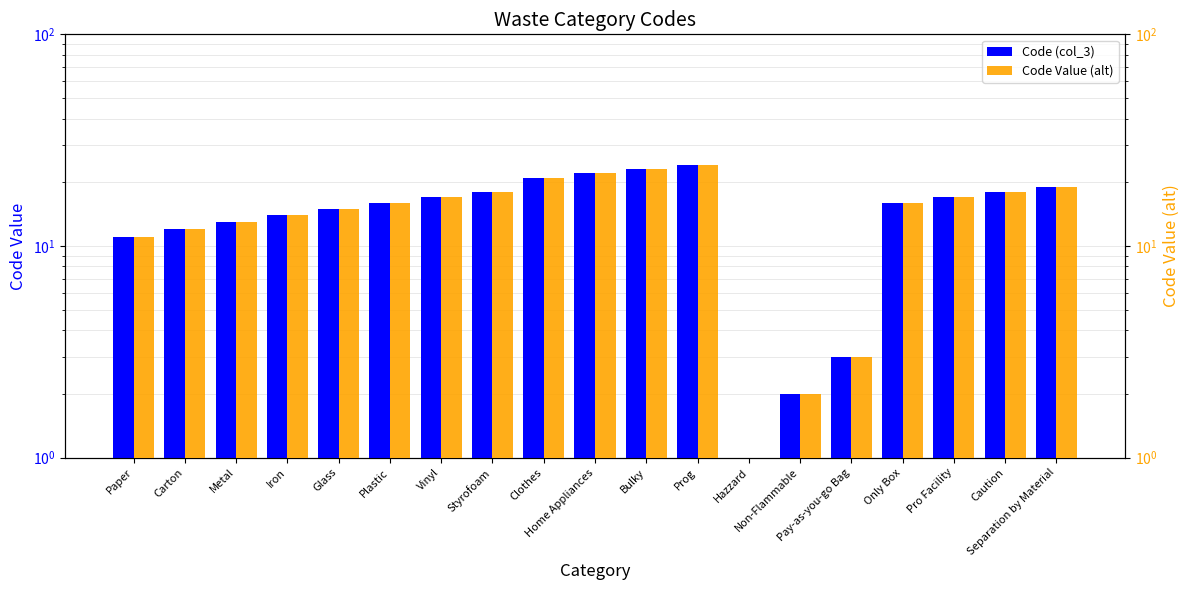

What is the minimum value for Code (col_3)?

1